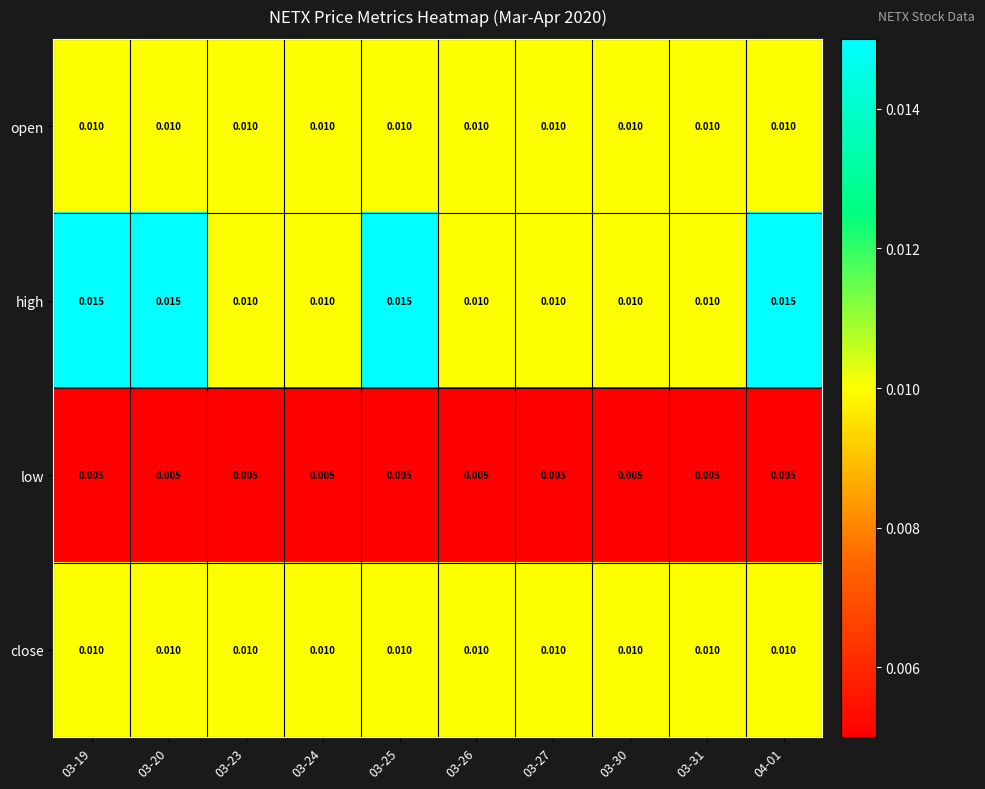

Which series has the largest total across all categories?

high